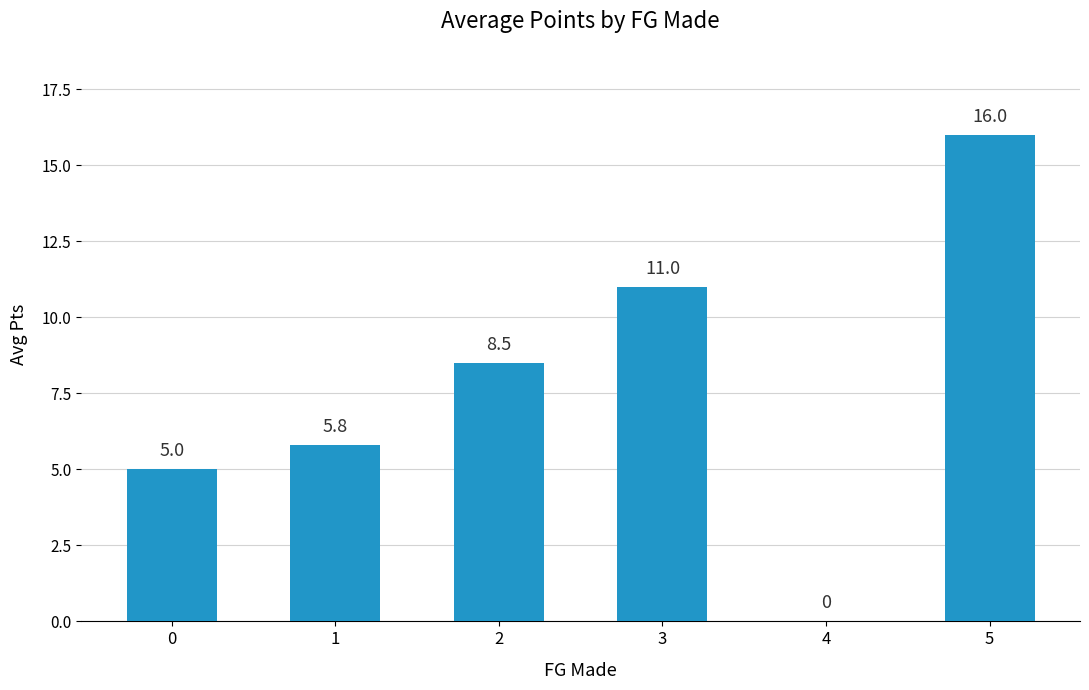

What is the approximate value at 3?

11.0